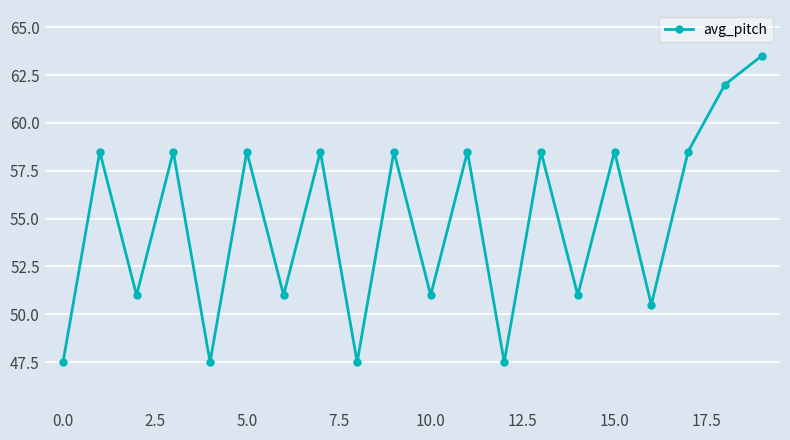

What is the value of the 4th point from the left?

58.5